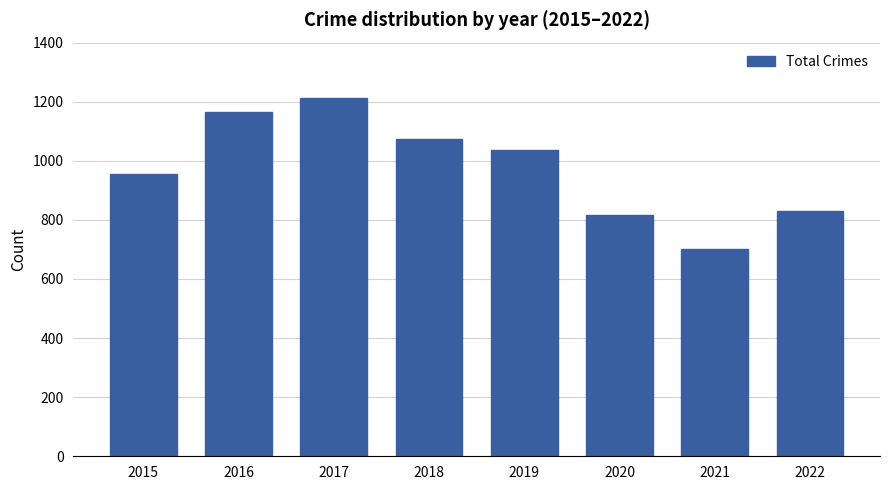

What is the ratio of the value at 2019 to the value at 2016?

0.9